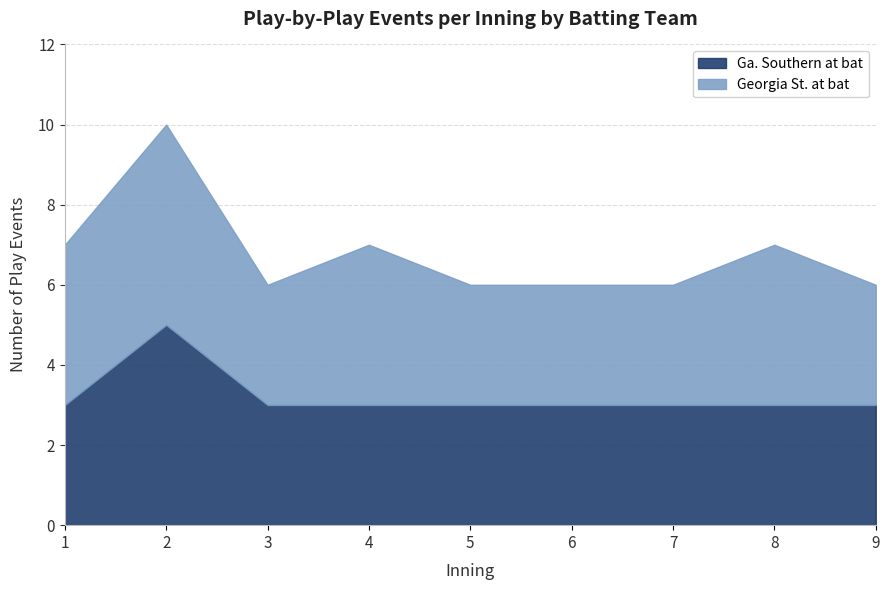

Rank the series by their average value, from highest to lowest.

Georgia St. at bat, Ga. Southern at bat